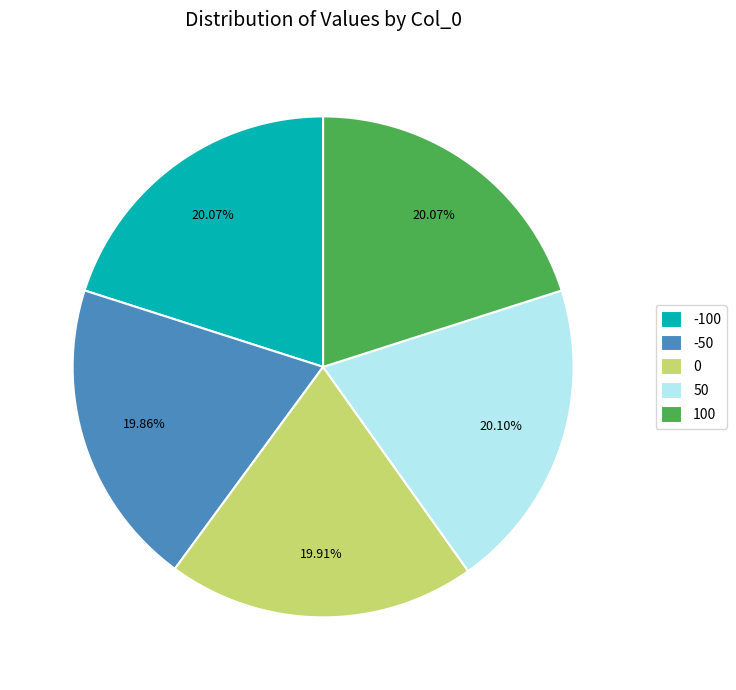

Count the number of slices in the pie.

5